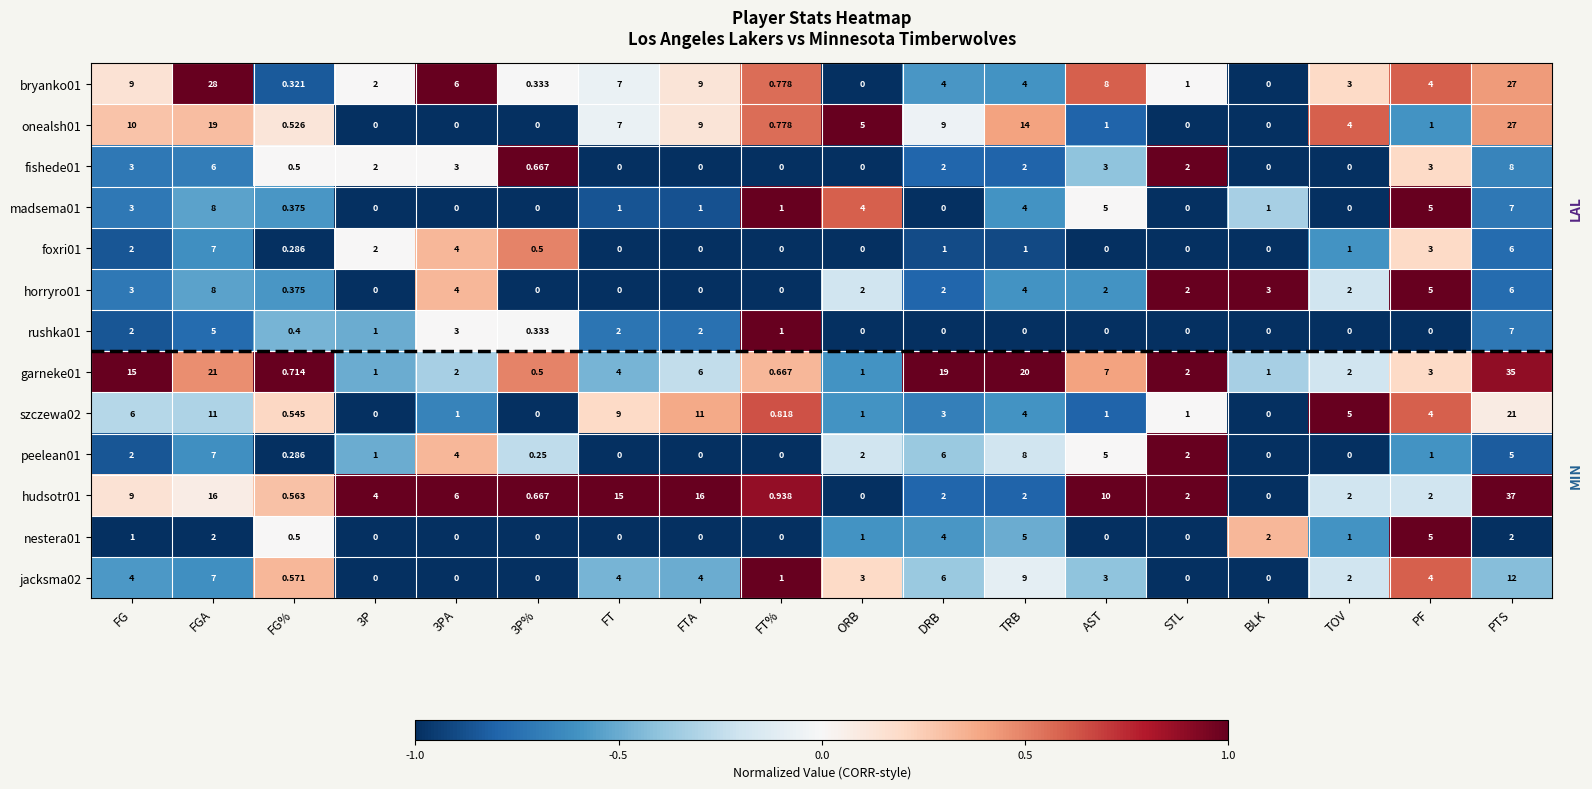

Between BLK and TOV, which series saw the biggest shift?

szczewa02